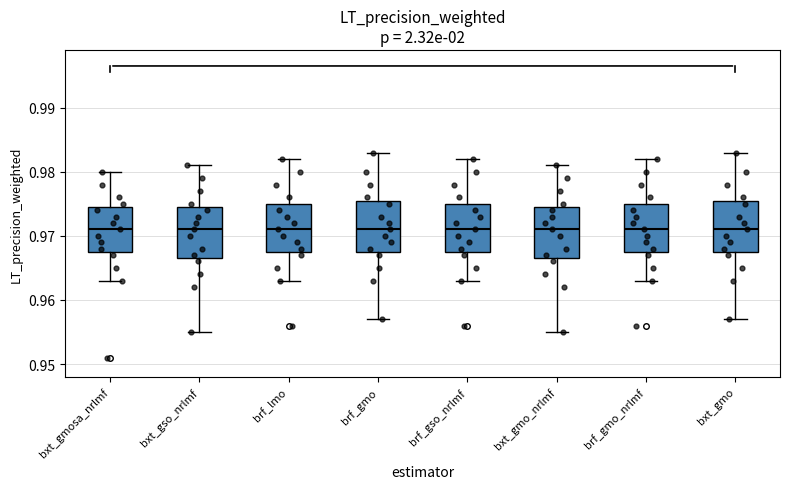

Reading left to right, transcribe this box plot: for each box, give where its median line is, the range the box spans, and where its two whiskers end, as read against the y-axis. The values are not printed on the chart, so give them approximately, as read against the axis.

bxt_gmosa_nrlmf: median 0.971, box 0.968 to 0.975, whiskers 0.963 to 0.980
bxt_gso_nrlmf: median 0.971, box 0.967 to 0.975, whiskers 0.955 to 0.981
brf_lmo: median 0.971, box 0.968 to 0.975, whiskers 0.963 to 0.982
brf_gmo: median 0.971, box 0.968 to 0.976, whiskers 0.957 to 0.983
brf_gso_nrlmf: median 0.971, box 0.968 to 0.975, whiskers 0.963 to 0.982
bxt_gmo_nrlmf: median 0.971, box 0.967 to 0.975, whiskers 0.955 to 0.981
brf_gmo_nrlmf: median 0.971, box 0.968 to 0.975, whiskers 0.963 to 0.982
bxt_gmo: median 0.971, box 0.968 to 0.976, whiskers 0.957 to 0.983